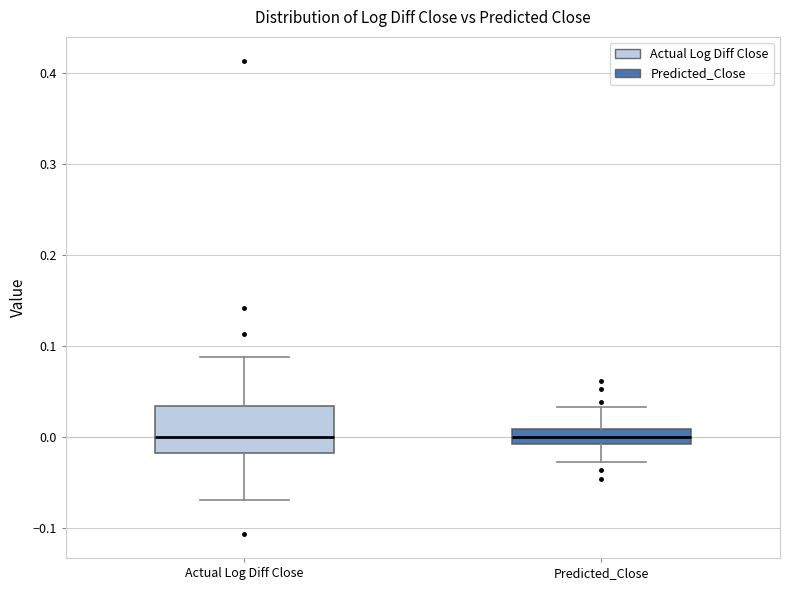

Reading left to right, read every box against the y-axis: the position of its median line, the range the box covers, and the ends of its whiskers. The values are not printed on the chart, so give them approximately, as read against the axis.

Actual Log Diff Close: median 0.00, box -0.02 to 0.03, whiskers -0.07 to 0.09
Predicted_Close: median 0.00, box -0.01 to 0.01, whiskers -0.03 to 0.03